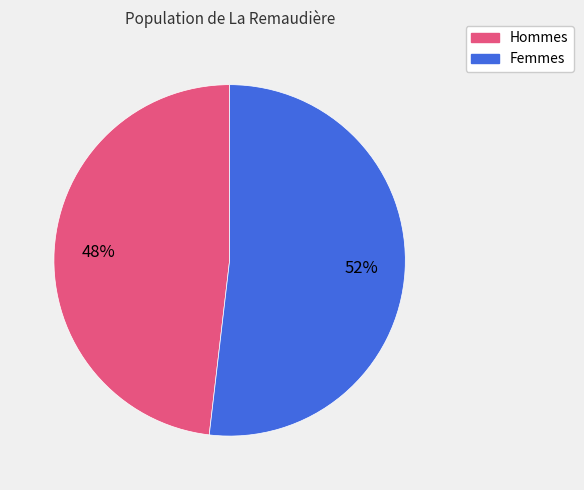

To the nearest percent, what percentage of the pie is Hommes?

48%